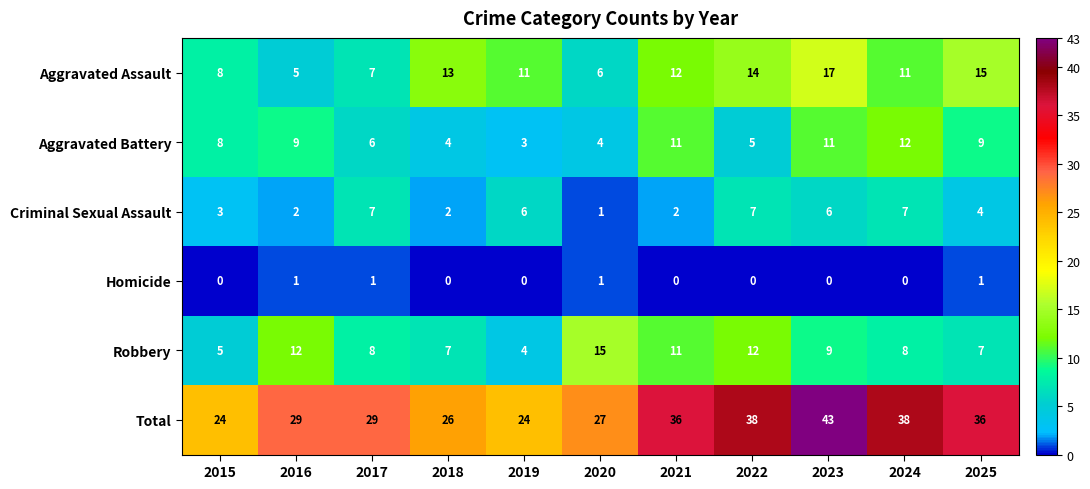

How many data points does each series have?

11